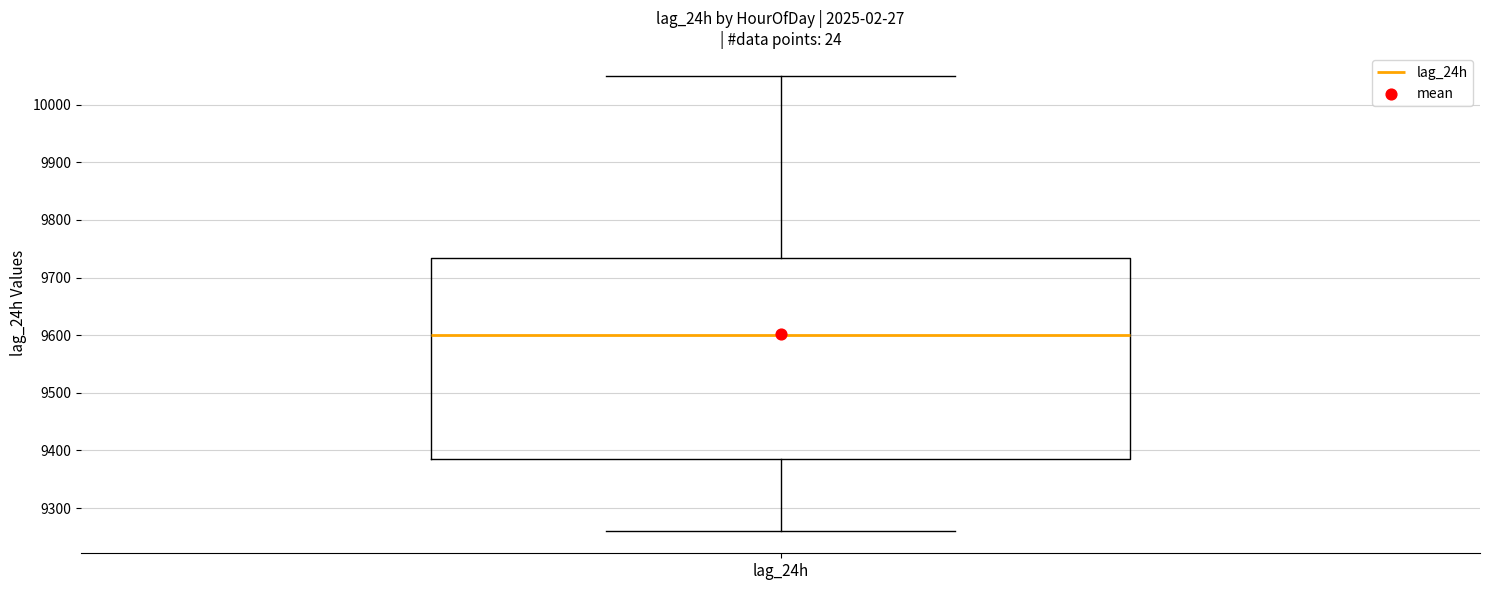

Where does the lower whisker of the box for lag_24h end on the y-axis? The values are not printed on the chart, so give them approximately, as read against the axis.

9260